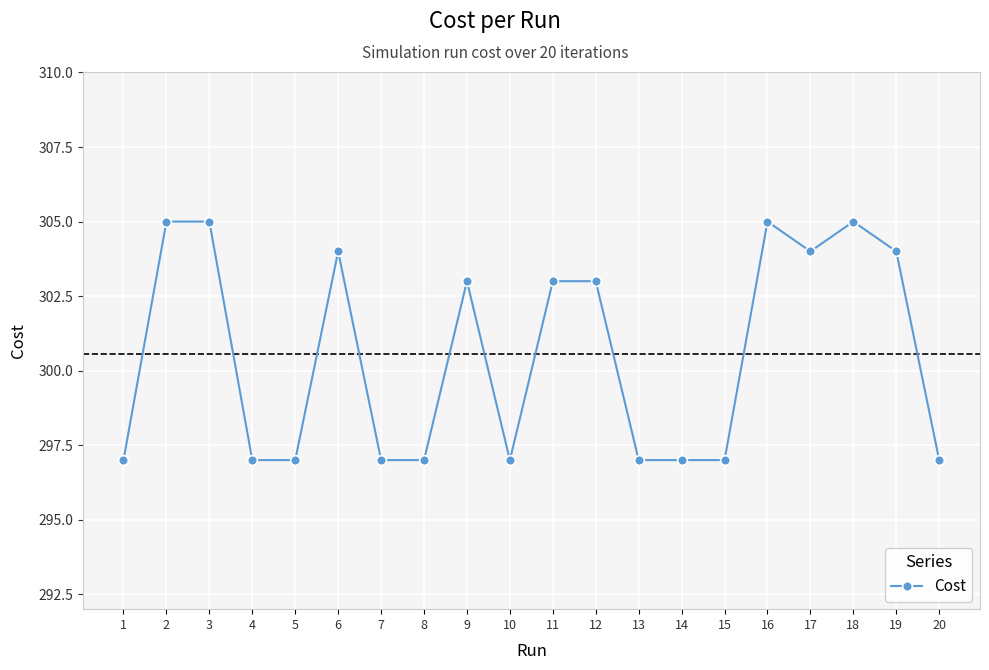

True or false: there are more than 1 points higher than both neighbors.

True